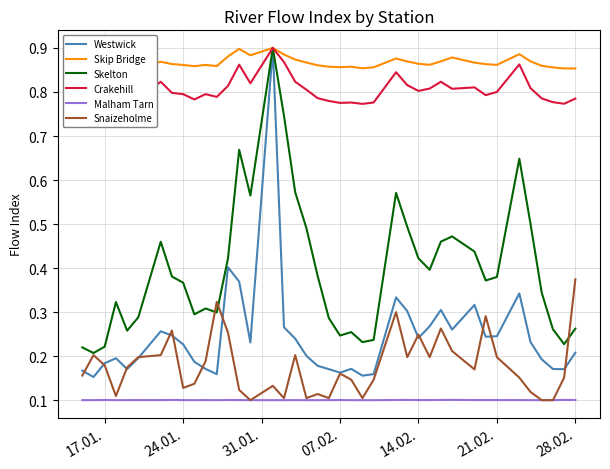

True or false: Malham Tarn and Westwick intersect in this chart.

False